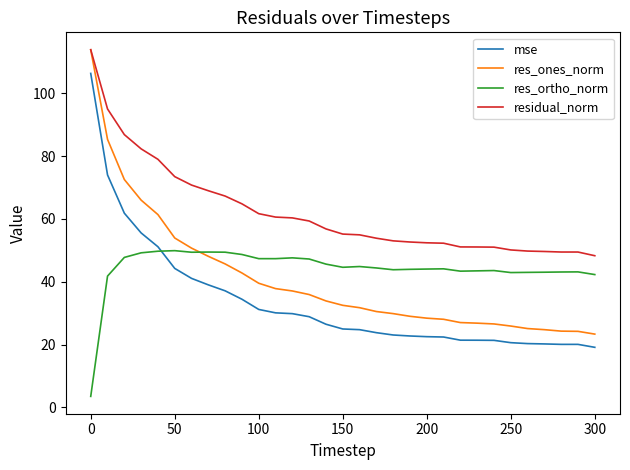

Which series has the largest total across all categories?

residual_norm